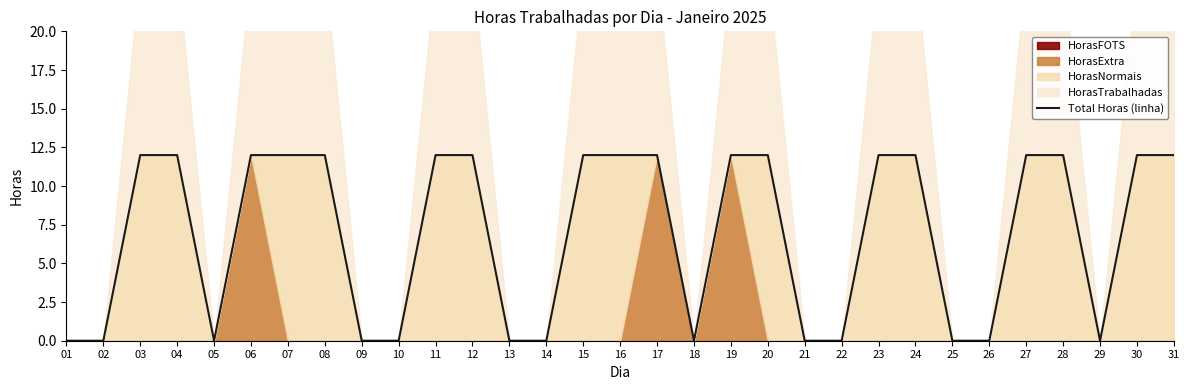

Reading right to left, transcribe all the data shown in this chart.

31=12	30=12	29=0	28=12	27=12	26=0	25=0	24=12	23=12	22=0	21=0	20=12	19=12	18=0	17=12	16=12	15=12	14=0	13=0	12=12	11=12	10=0	09=0	08=12	07=12	06=12	05=0	04=12	03=12	02=0	01=0